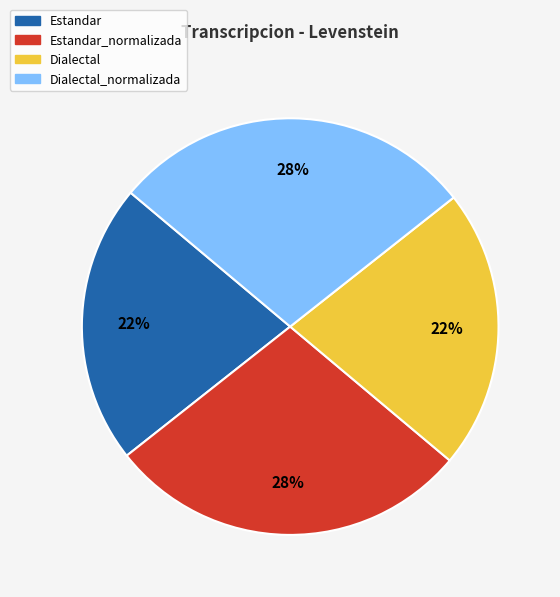

Does any single category account for the majority?

No